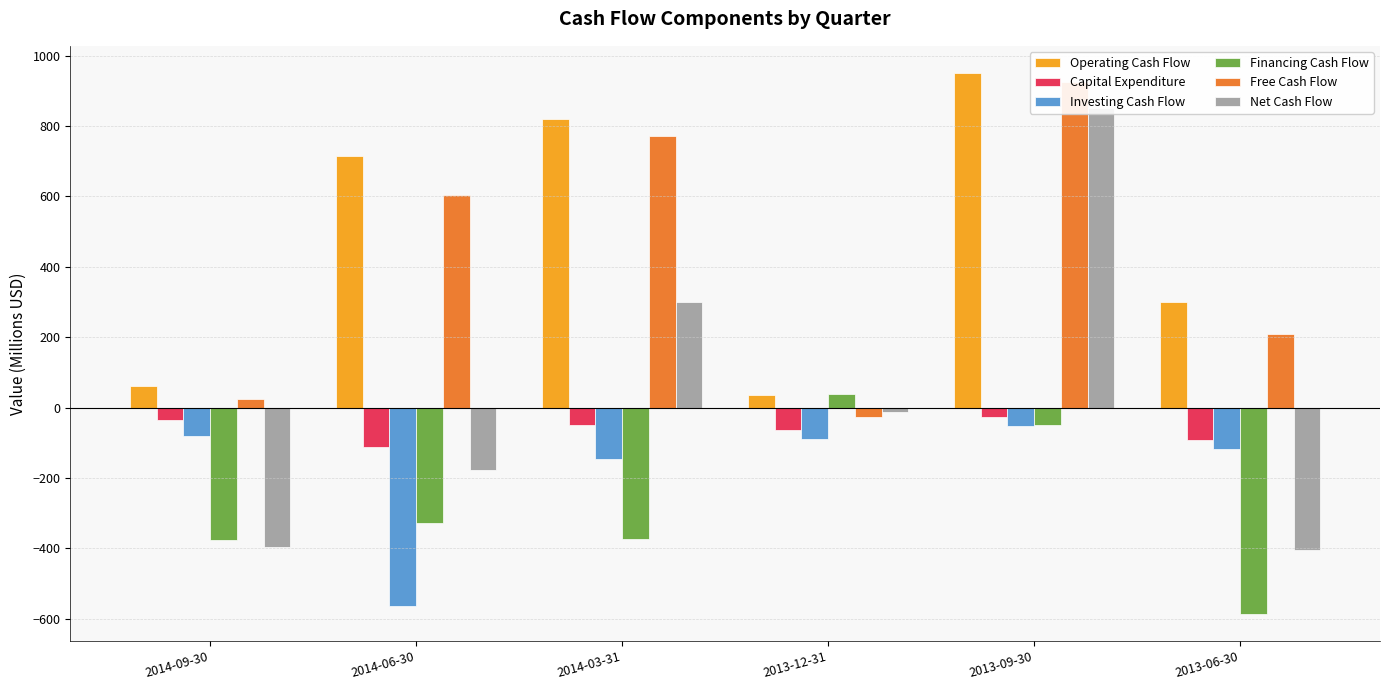

What are all the series names shown in the legend?

Operating Cash Flow, Capital Expenditure, Investing Cash Flow, Financing Cash Flow, Free Cash Flow, Net Cash Flow